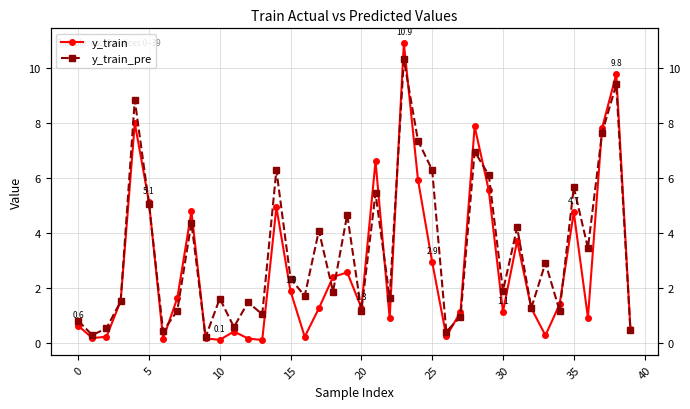

Which series has the widest spread of values?

y_train